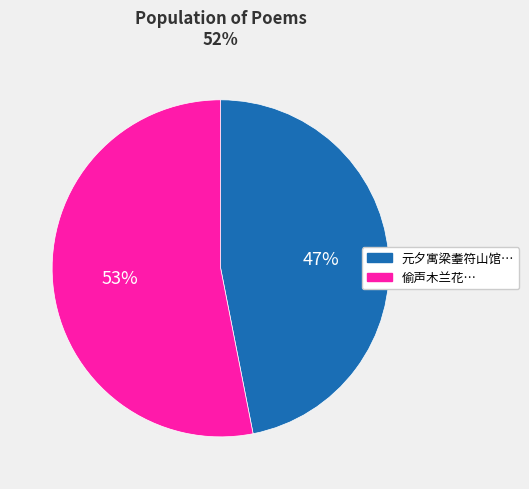

Is there any slice that represents more than half of the pie?

Yes